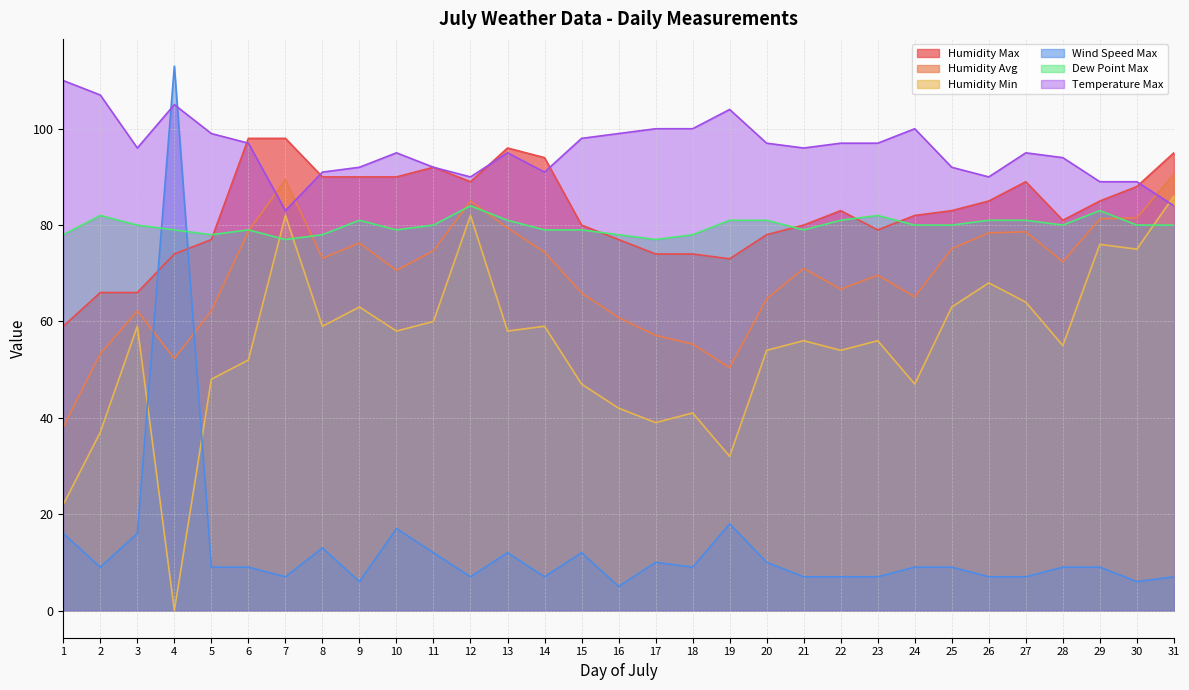

Rank the series at 19 from highest to lowest value.

Temperature Max, Dew Point Max, Humidity Max, Humidity Avg, Humidity Min, Wind Speed Max